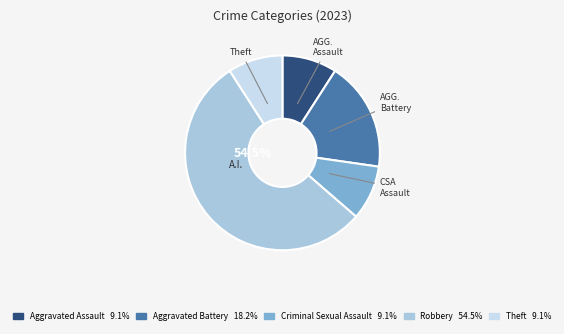

Is there any slice that represents more than half of the pie?

Yes